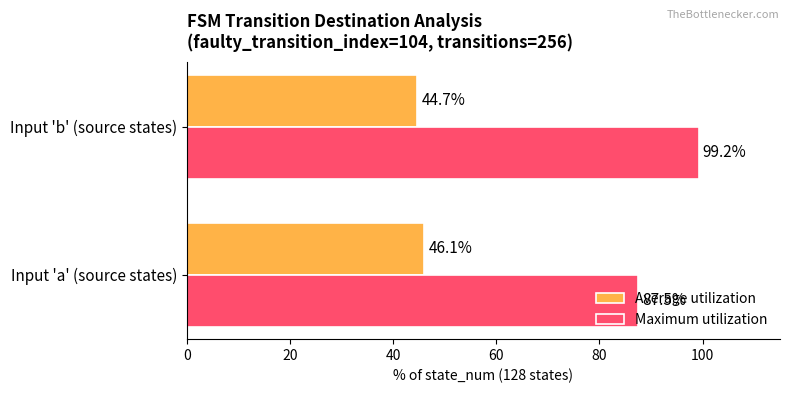

Read the Average utilization value at Input 'a' (source states).

46.1